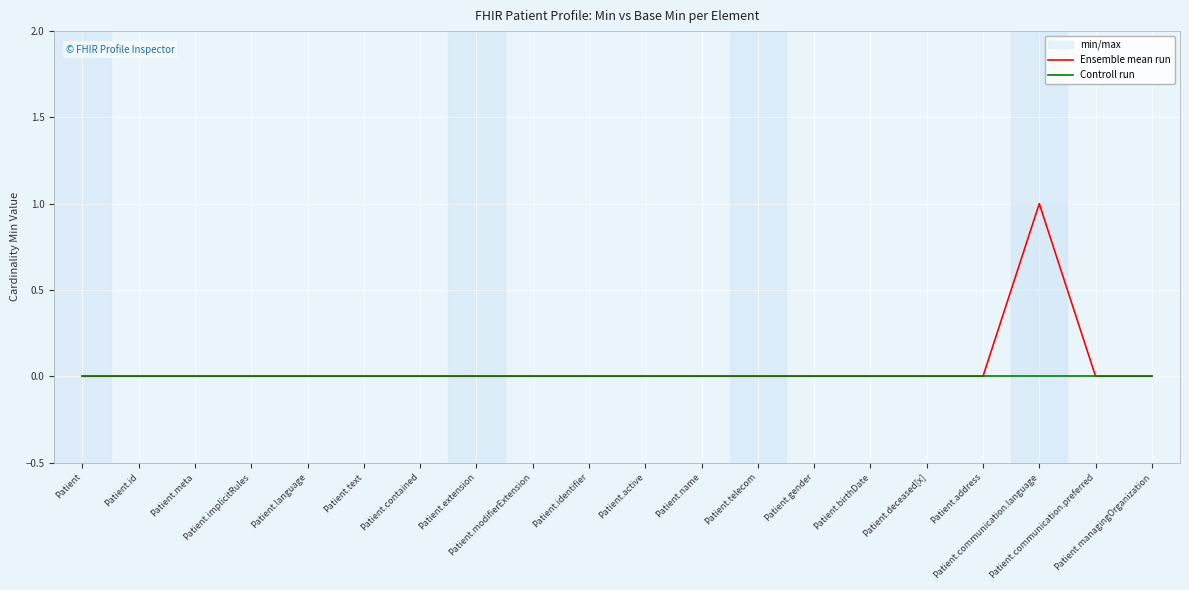

True or false: Ensemble mean run has a value of 1 at Patient.modifierExtension.

False